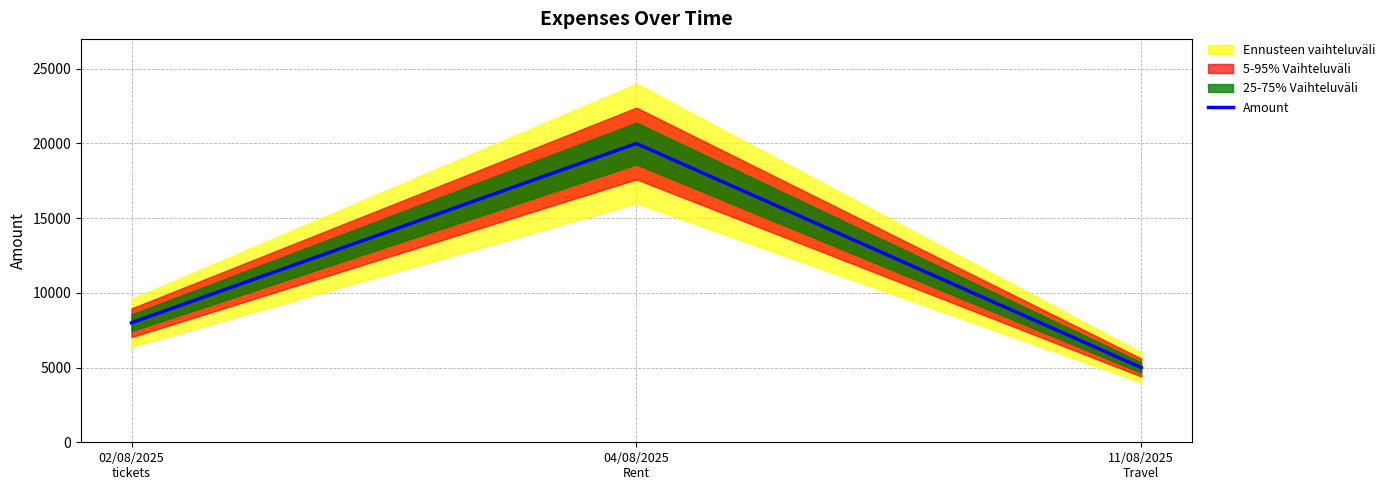

Reading left to right, extract all data points from this chart.

02/08/2025
tickets=8000	04/08/2025
Rent=20000	11/08/2025
Travel=5000